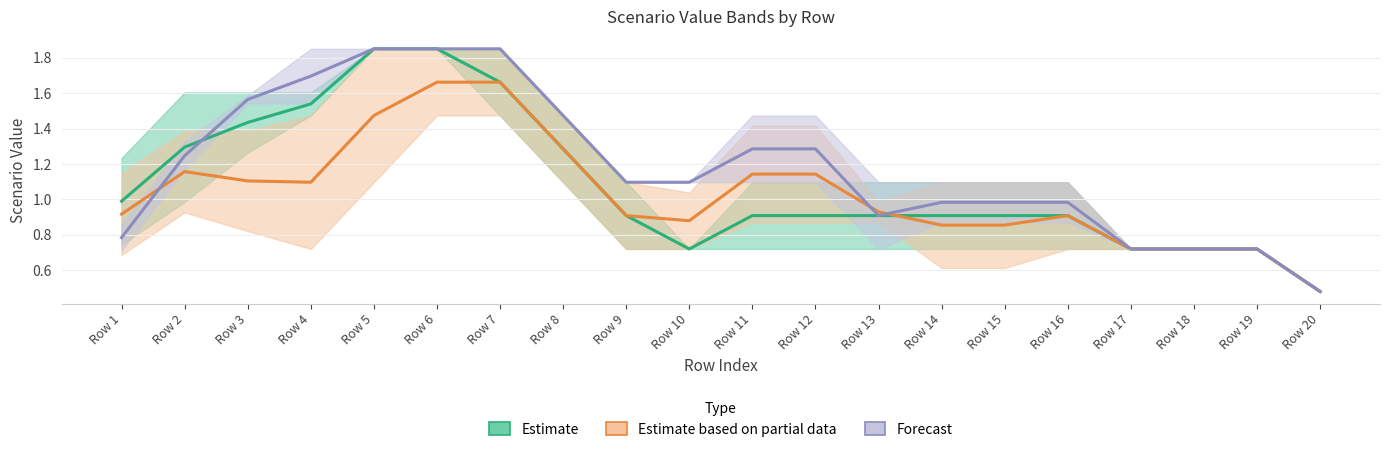

What is the difference between the second highest and second lowest values in the Estimate based on partial data series?

0.9